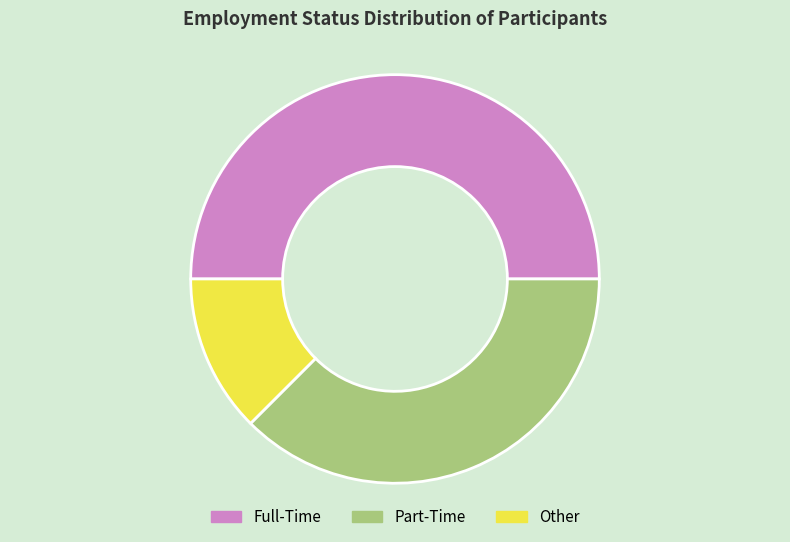

Approximately how many times larger is the value at Part-Time compared to Full-Time?

0.8